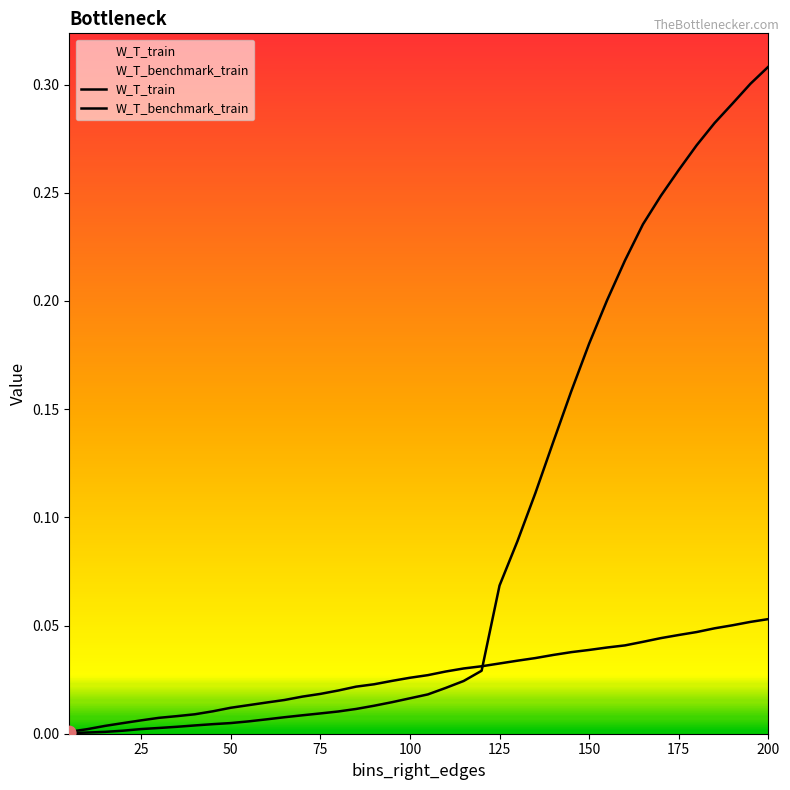

How many lines are shown in the chart?

2